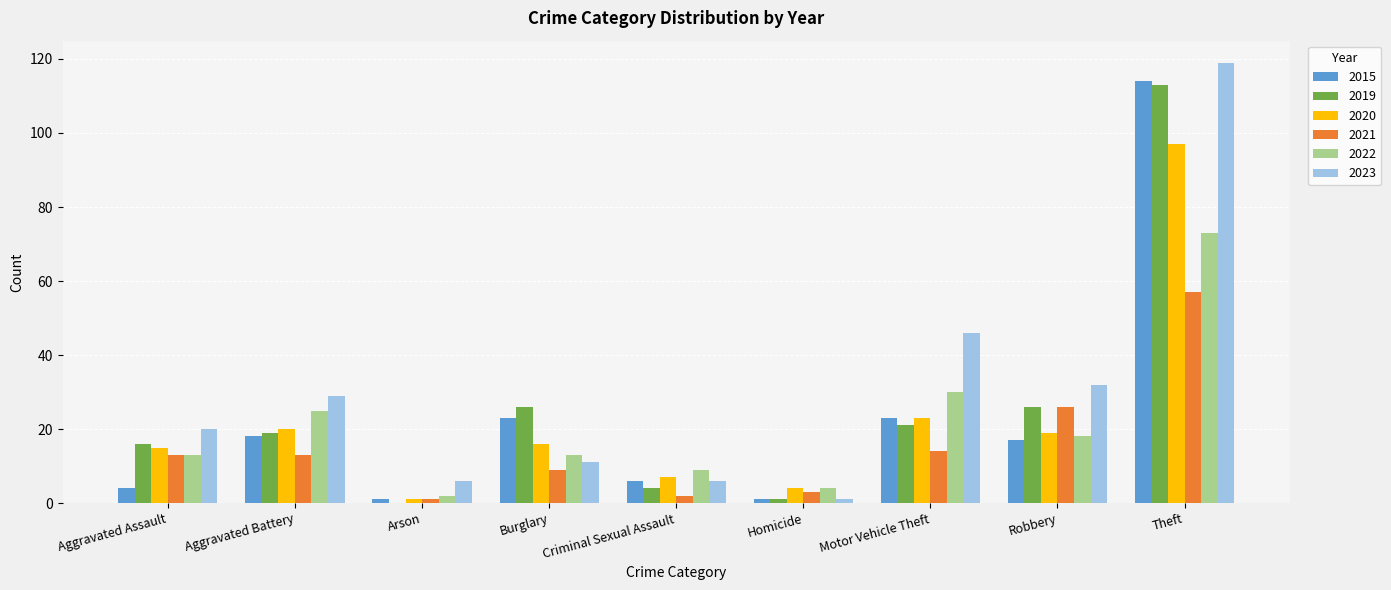

Reading right to left, list all the values displayed in this chart.

2015: Theft=114	Robbery=17	Motor Vehicle Theft=23	Homicide=1	Criminal Sexual Assault=6	Burglary=23	Arson=1	Aggravated Battery=18	Aggravated Assault=4
2019: Theft=113	Robbery=26	Motor Vehicle Theft=21	Homicide=1	Criminal Sexual Assault=4	Burglary=26	Arson=0	Aggravated Battery=19	Aggravated Assault=16
2020: Theft=97	Robbery=19	Motor Vehicle Theft=23	Homicide=4	Criminal Sexual Assault=7	Burglary=16	Arson=1	Aggravated Battery=20	Aggravated Assault=15
2021: Theft=57	Robbery=26	Motor Vehicle Theft=14	Homicide=3	Criminal Sexual Assault=2	Burglary=9	Arson=1	Aggravated Battery=13	Aggravated Assault=13
2022: Theft=73	Robbery=18	Motor Vehicle Theft=30	Homicide=4	Criminal Sexual Assault=9	Burglary=13	Arson=2	Aggravated Battery=25	Aggravated Assault=13
2023: Theft=119	Robbery=32	Motor Vehicle Theft=46	Homicide=1	Criminal Sexual Assault=6	Burglary=11	Arson=6	Aggravated Battery=29	Aggravated Assault=20